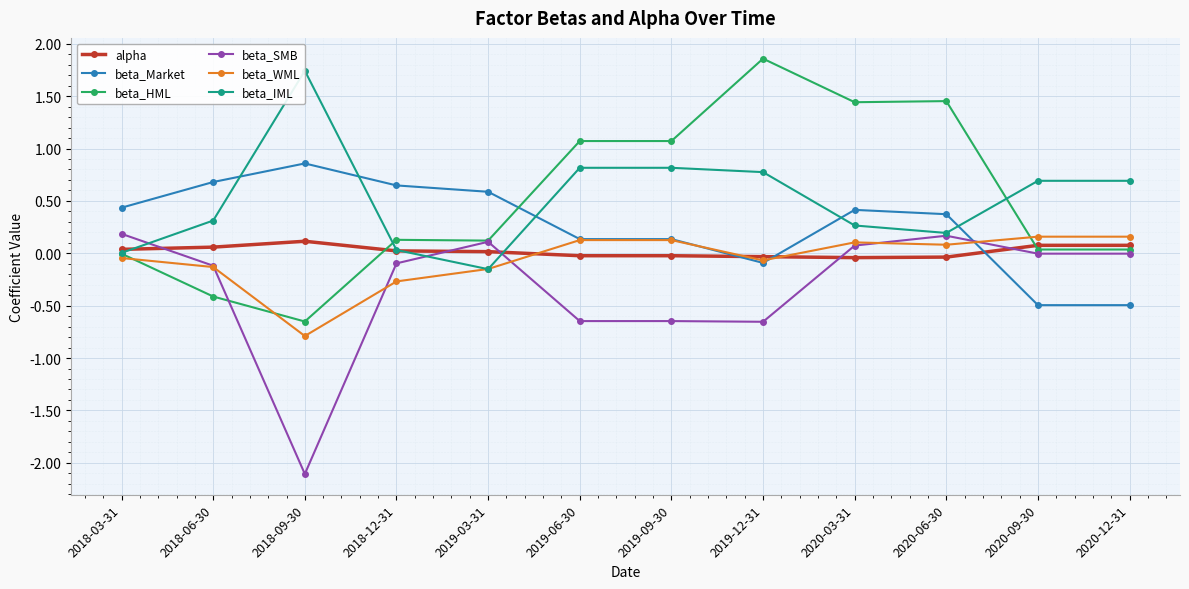

Where is beta_IML nearest to the value 0?

2018-03-31